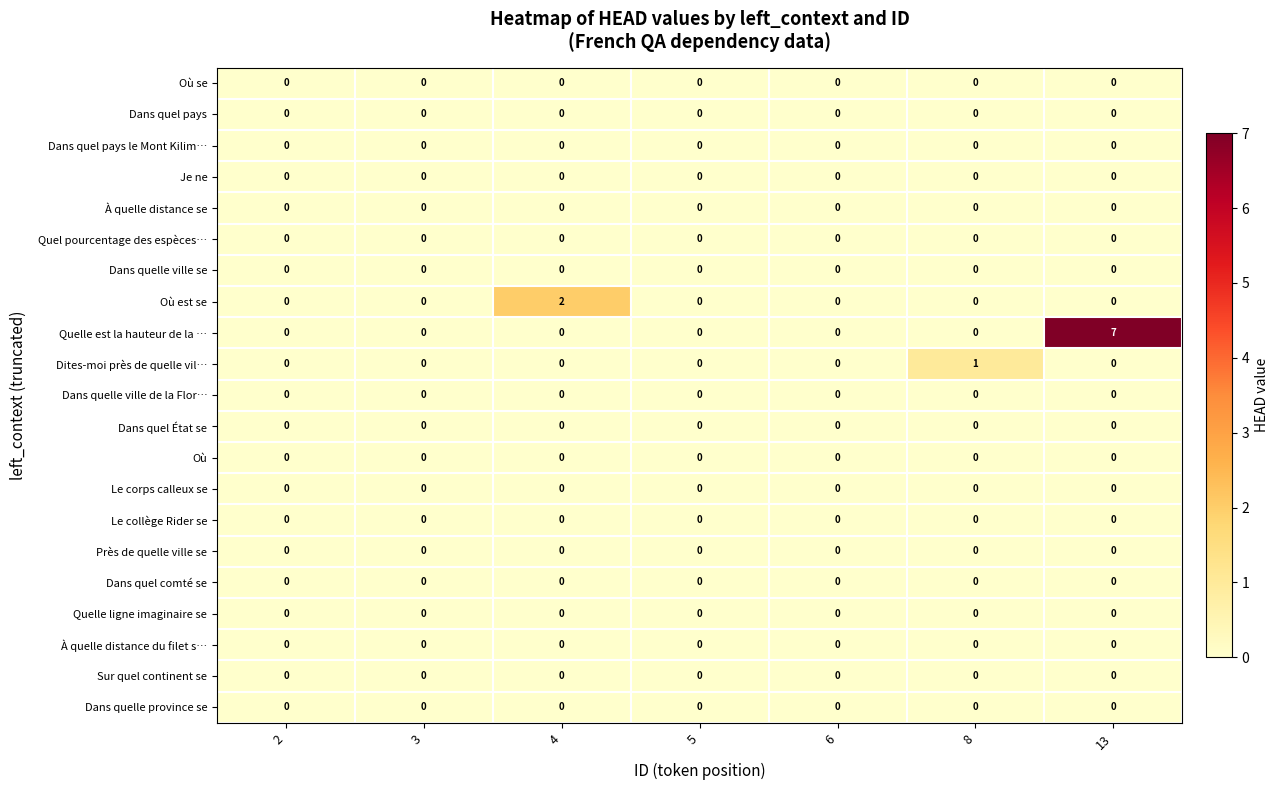

What is the greatest value displayed?

7